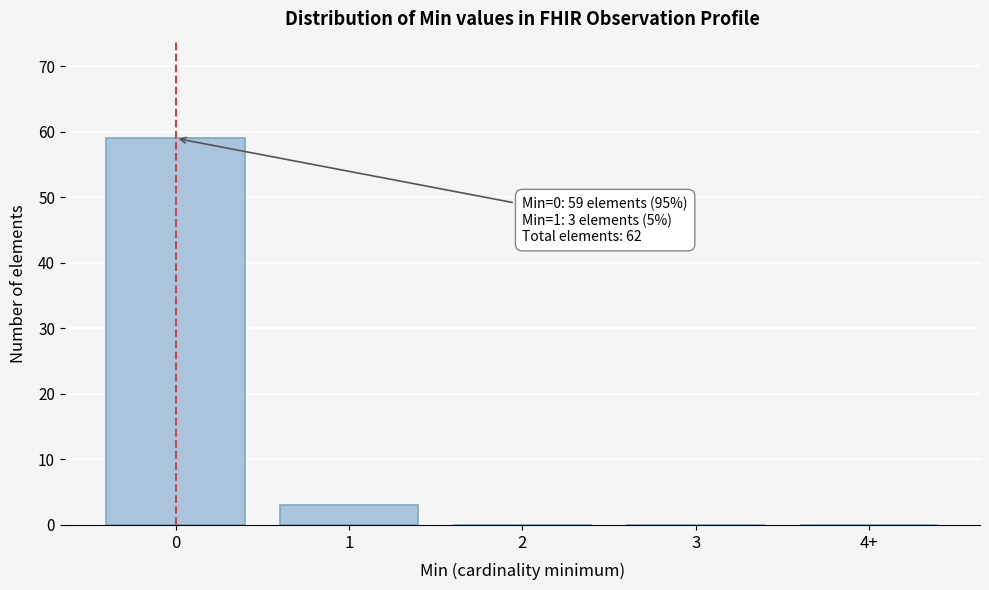

Reading left to right, extract all data points from this chart.

0=59	1=3	2=0	3=0	4+=0